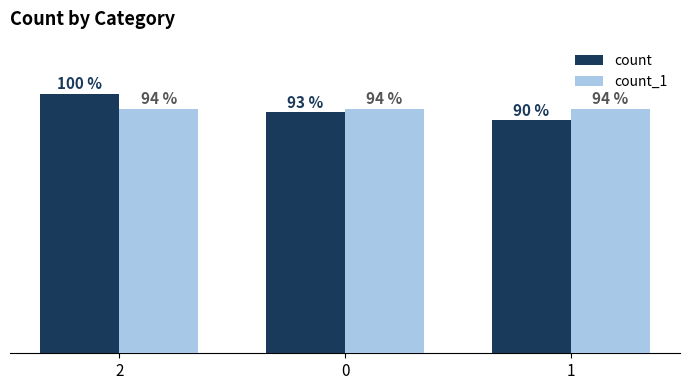

At which category does the chart reach its peak across all series?

2